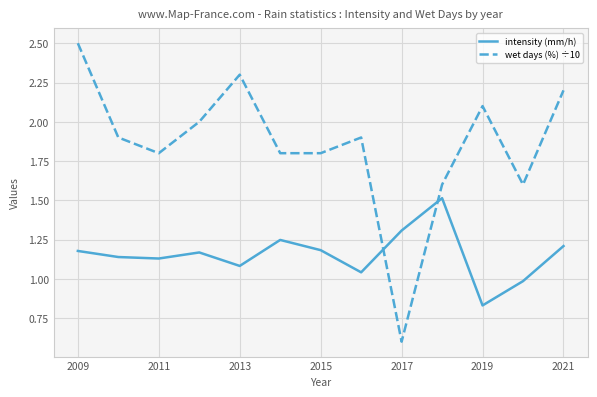

Which series has the widest spread of values?

wet days (%) ÷10